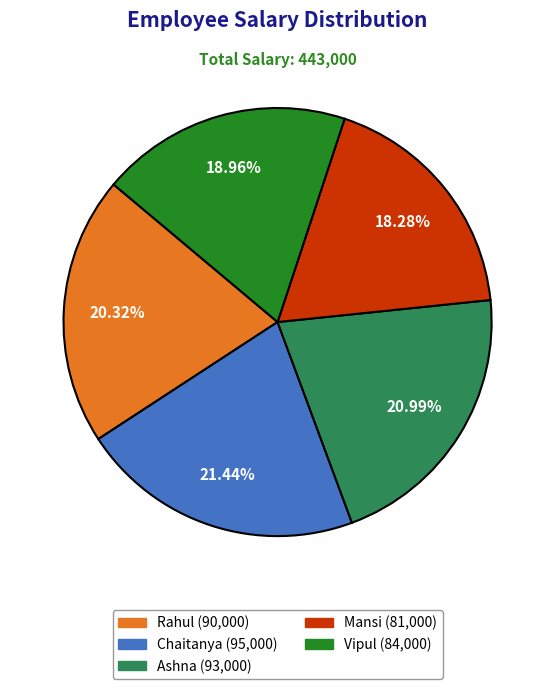

To the nearest percent, what is the average slice percentage?

20%